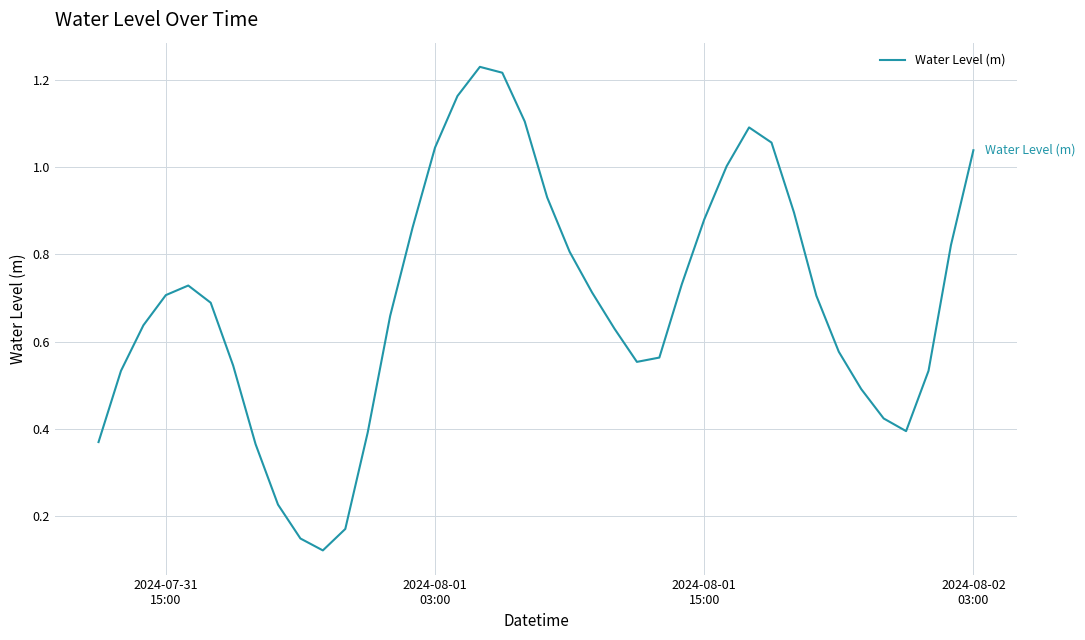

What is the minimum value shown in the chart?

0.1